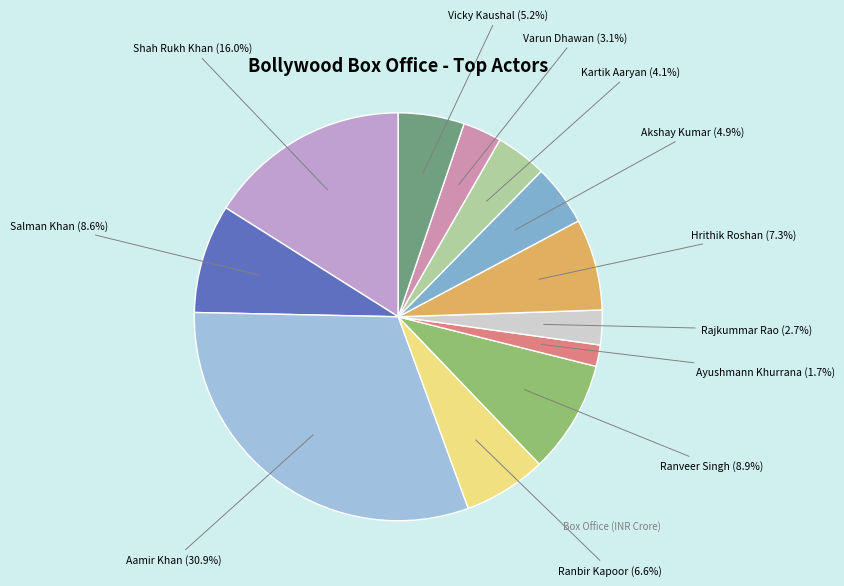

Is it true that Akshay Kumar is 5% of the pie?

True